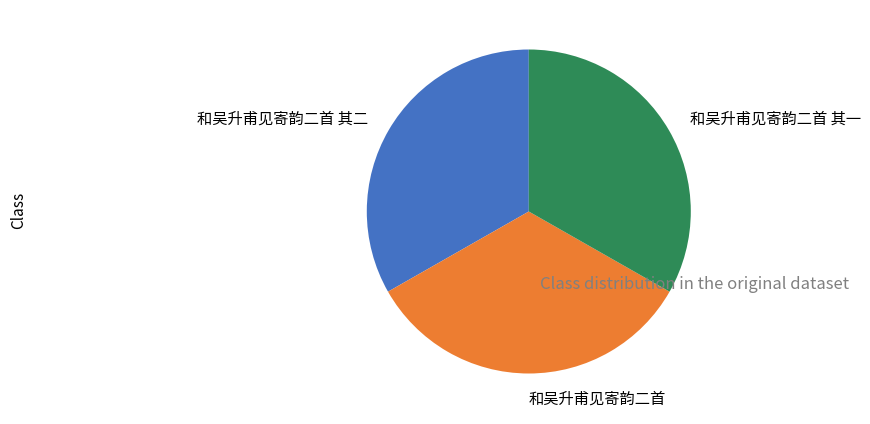

Combined, do 和吴升甫见寄韵二首 其二 and 和吴升甫见寄韵二首 其一 account for over 50%?

Yes